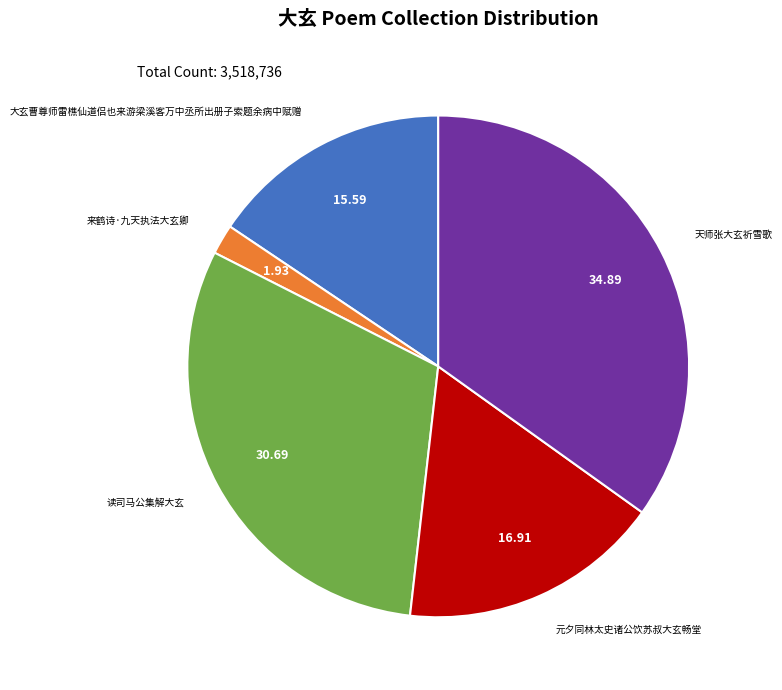

Which slice is the smallest?

来鹤诗·九天执法大玄卿